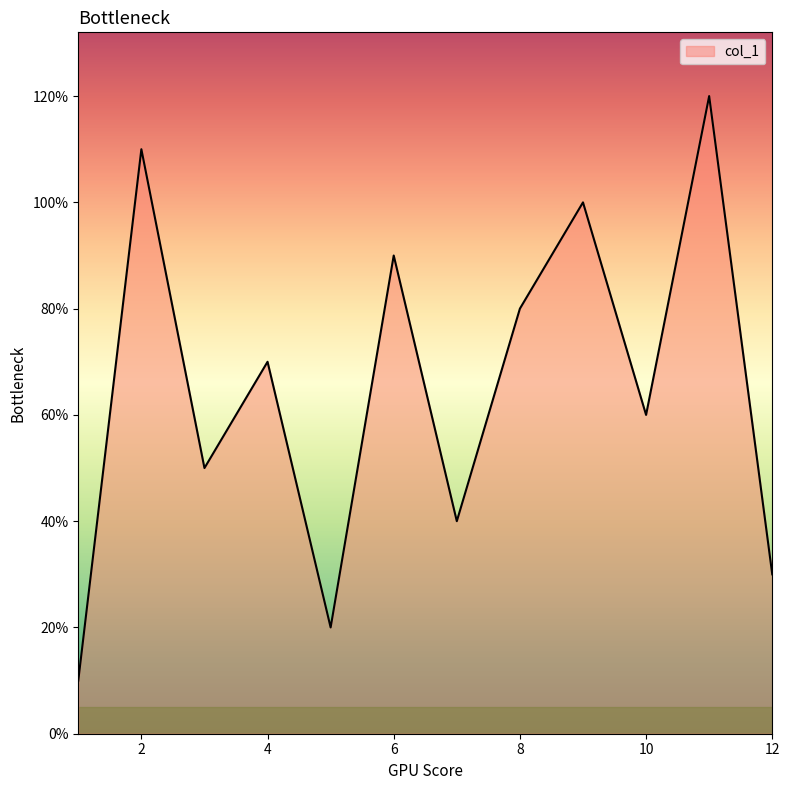

Does the chart have visible grid lines?

No